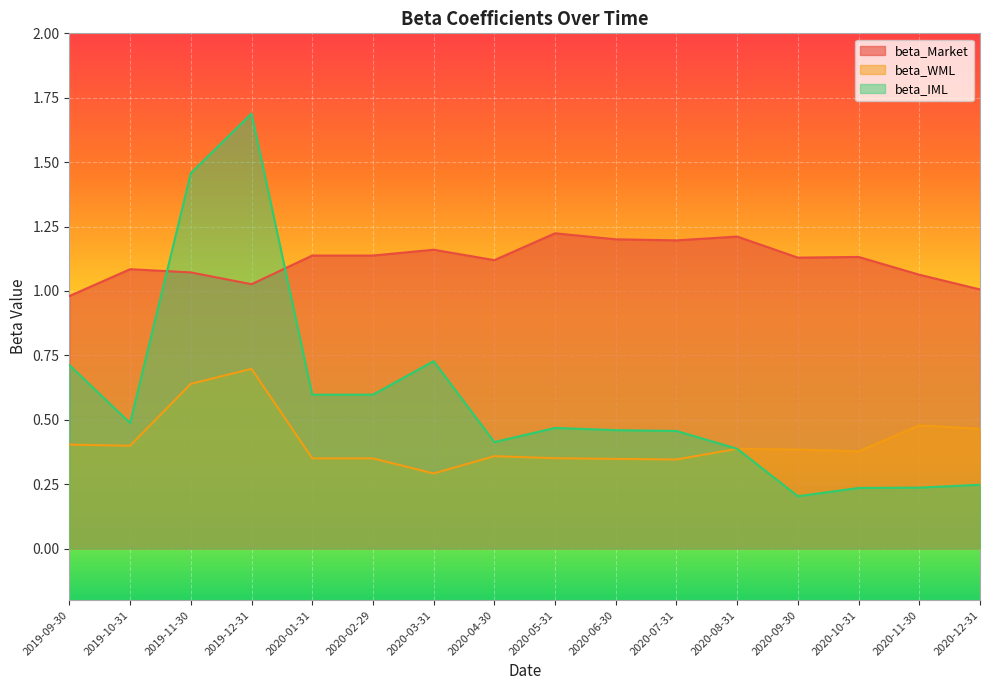

True or false: beta_WML and beta_Market cross at least once.

False